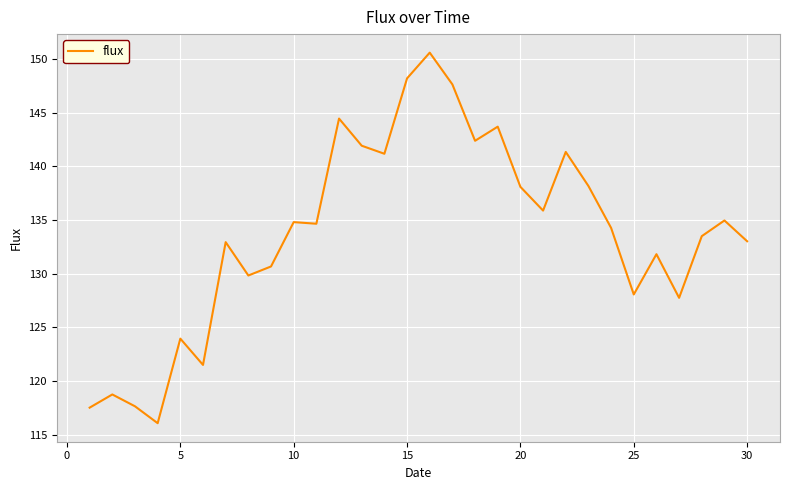

What is the minimum value shown in the chart?

116.1